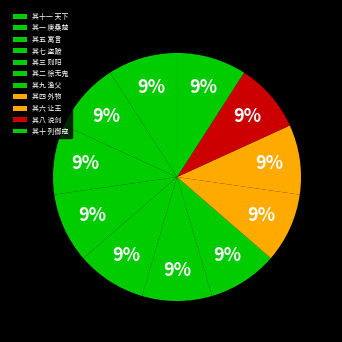

Count the number of slices in the pie.

11